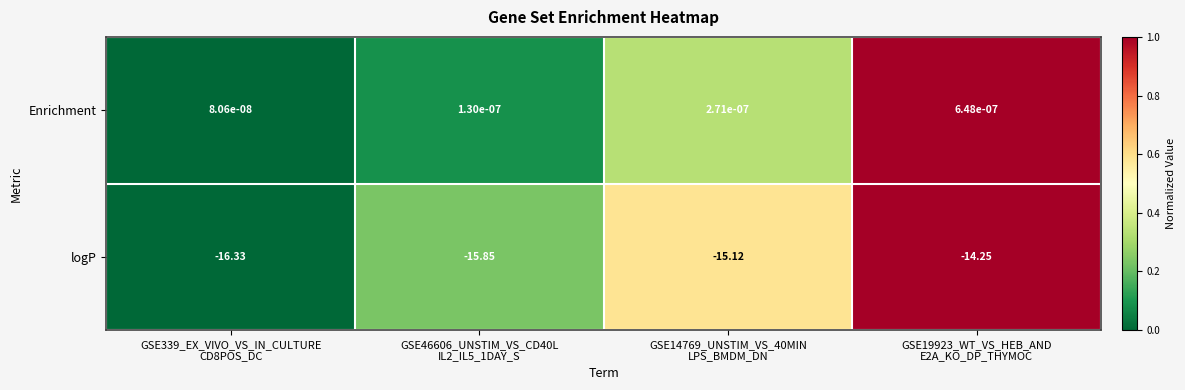

Which series has the largest range (max minus min)?

logP